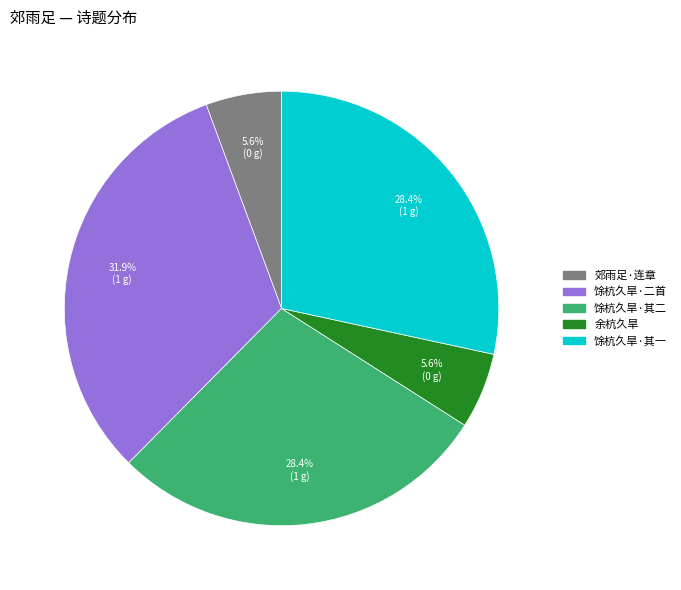

Does any single category account for the majority?

No